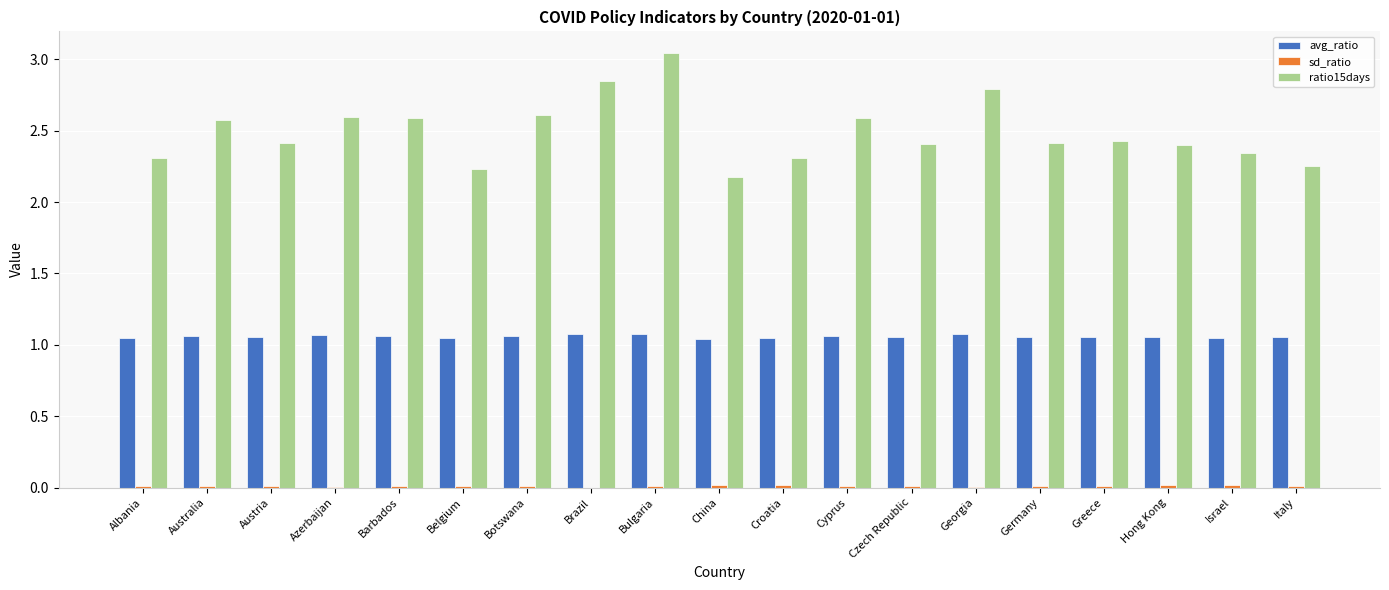

The ratio15days series shows 2.8 at Georgia. True or false?

True